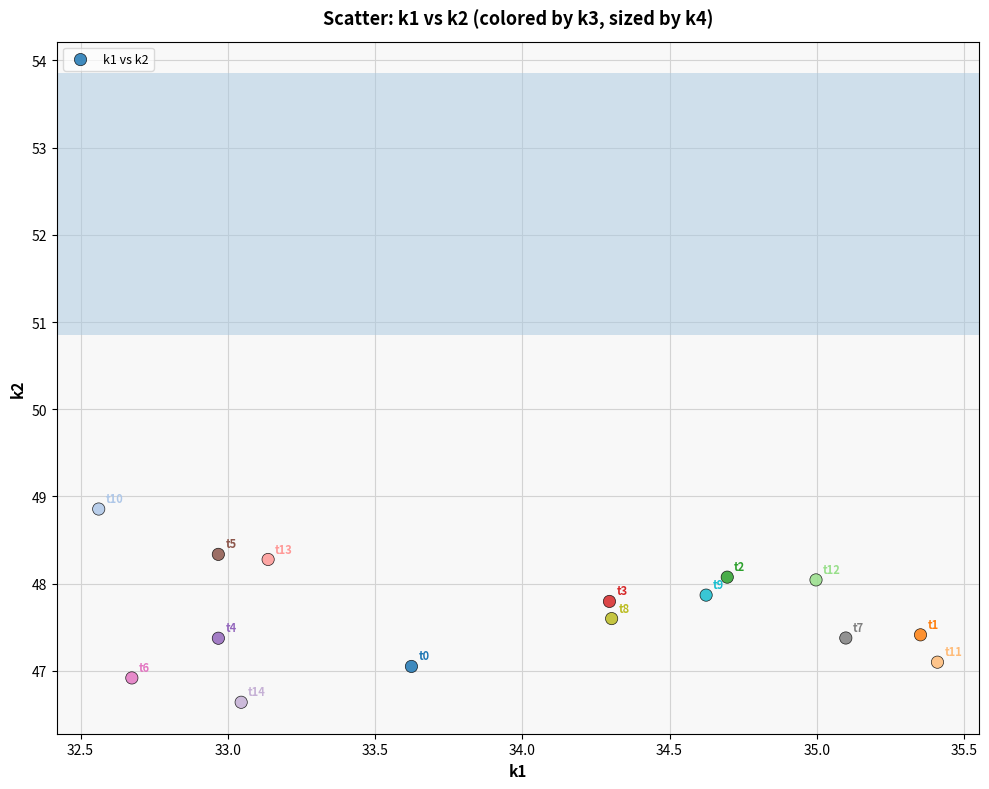

What is the range of X values (max minus min)?

2.8